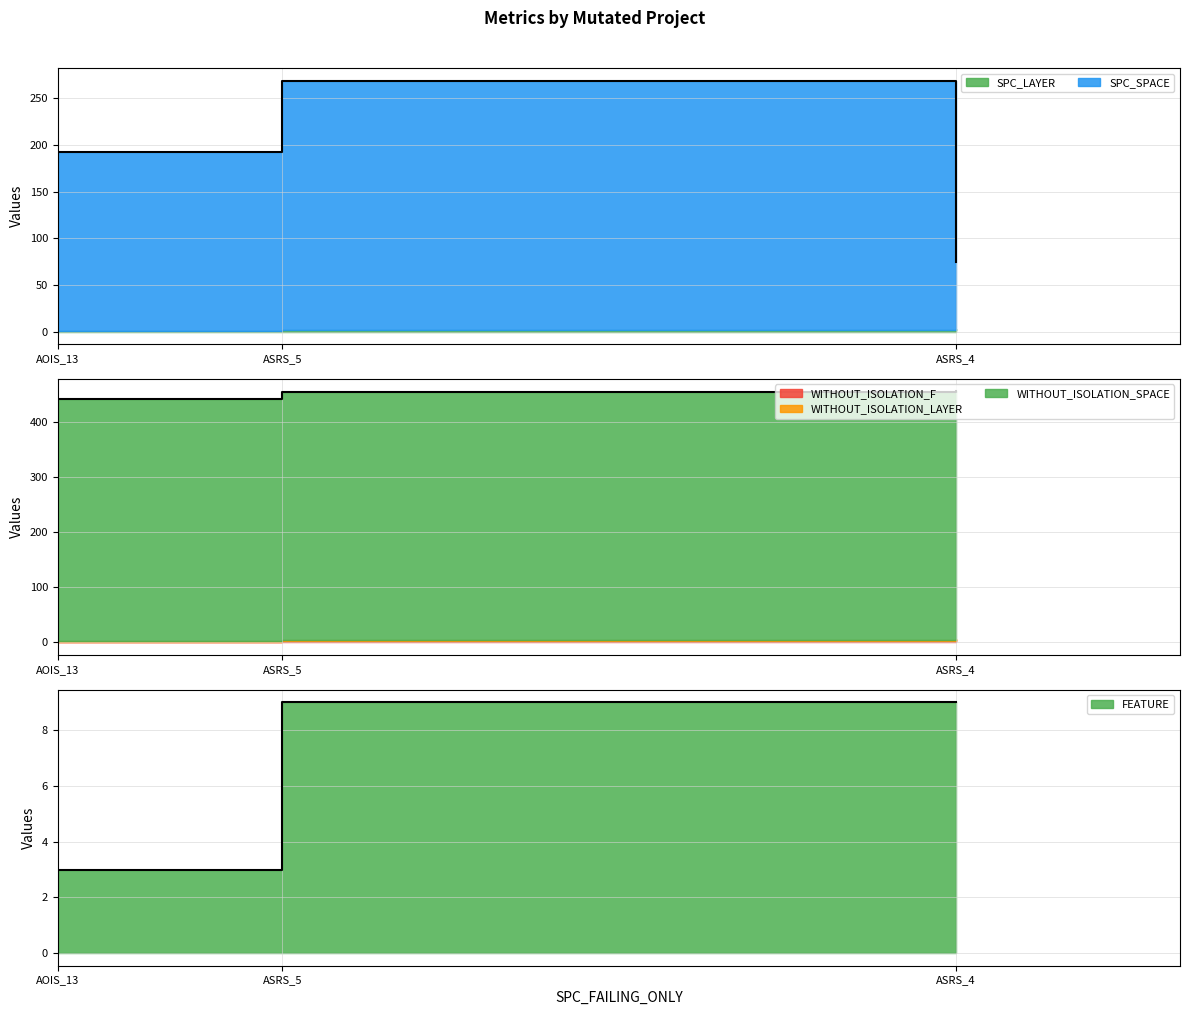

What are all the series names shown in the legend?

SPC_LAYER, SPC_SPACE, WITHOUT_ISOLATION_F, WITHOUT_ISOLATION_LAYER, WITHOUT_ISOLATION_SPACE, FEATURE